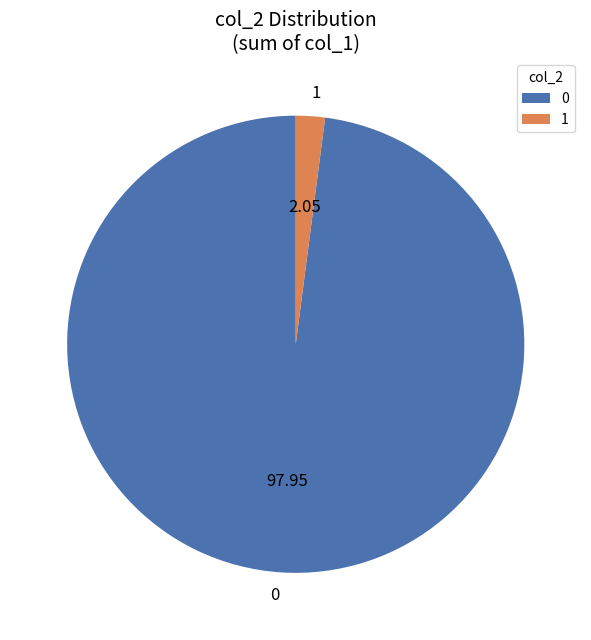

Does any single category account for the majority?

Yes